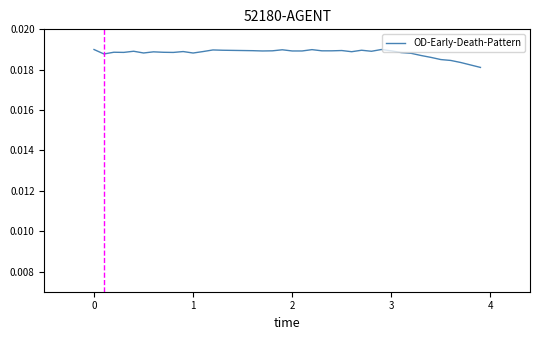

Count the values in the range 0 to 1.

40